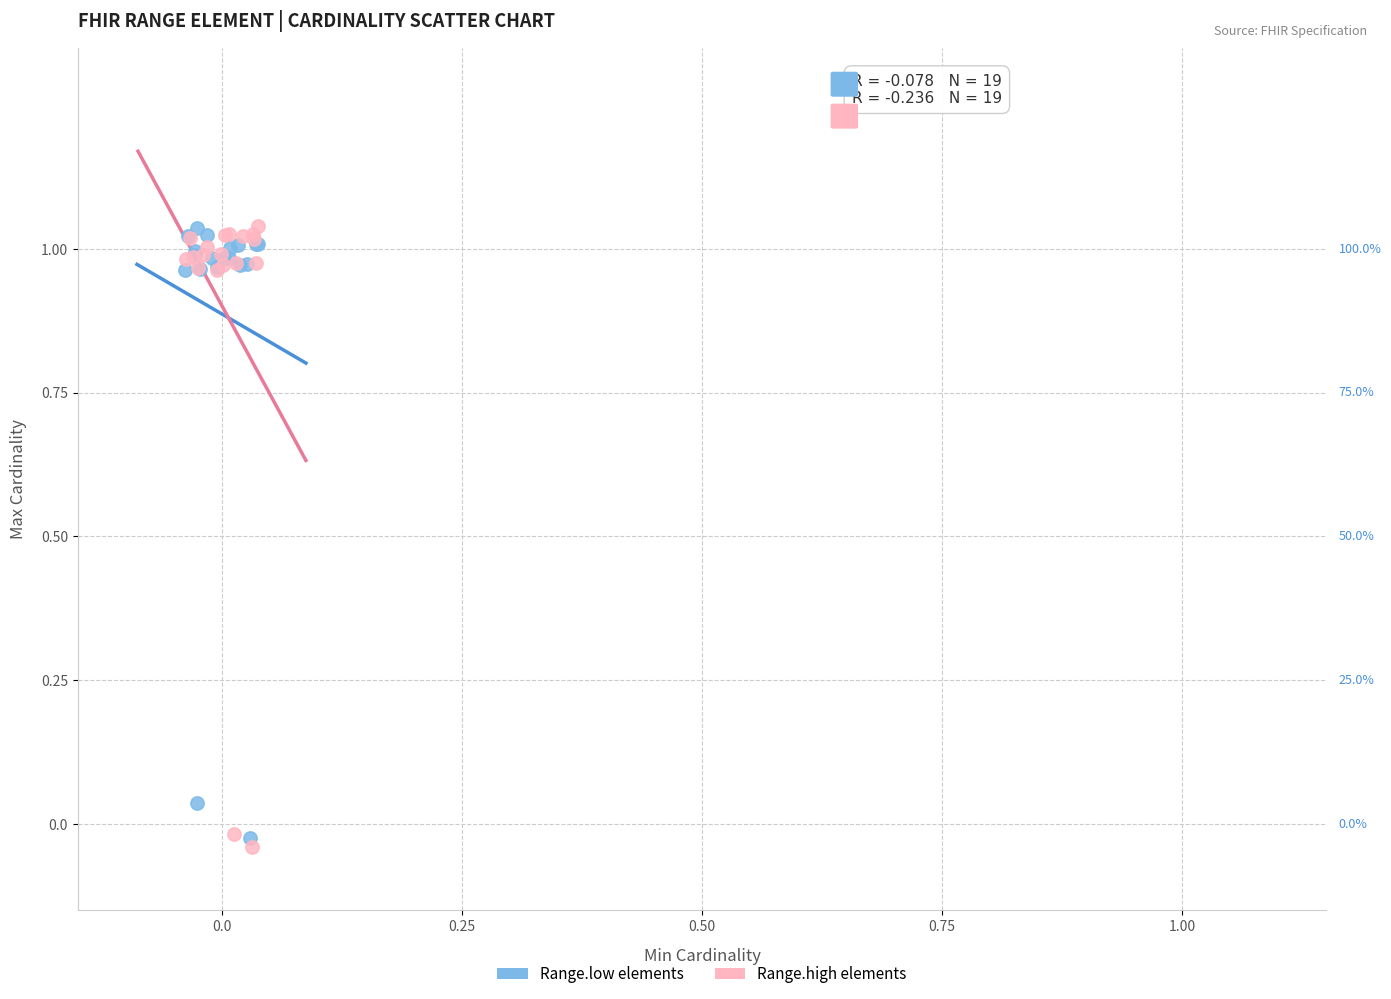

What are all the series names shown in the legend?

Range.low elements, Range.high elements